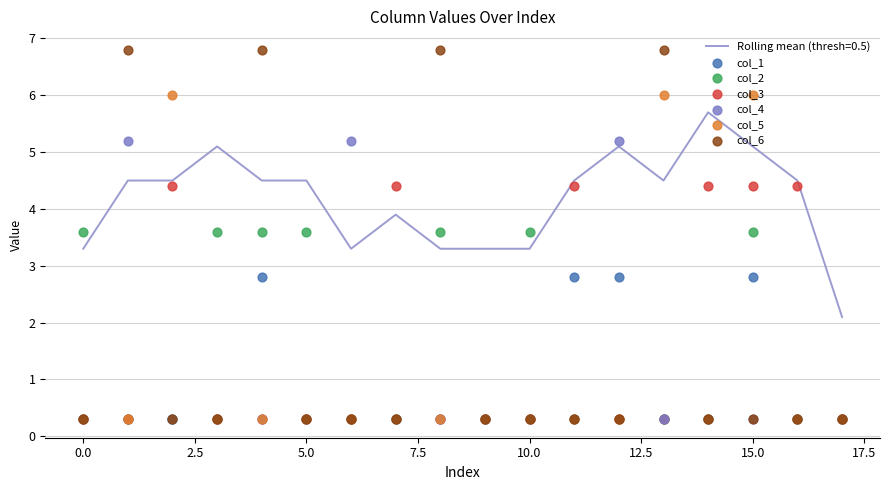

What are all the series names shown in the legend?

col_1, col_2, col_3, col_4, col_5, col_6